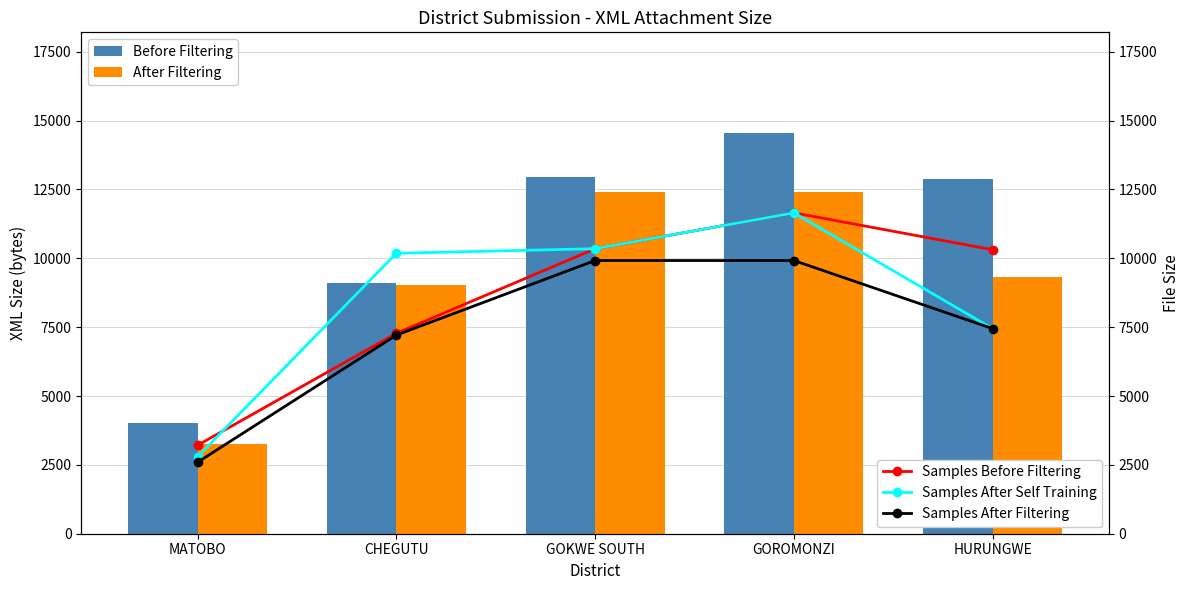

The value of Samples Before Filtering at MATOBO is 3211.2. True or false?

True